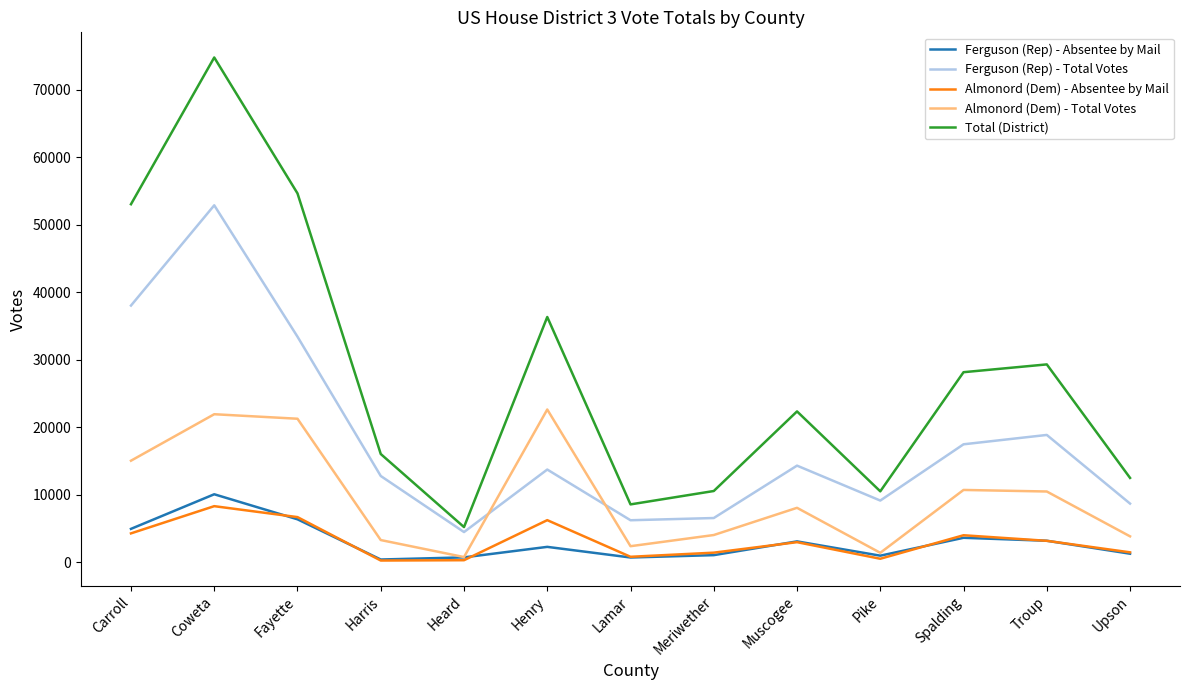

What is the total value across all series at Harris?

32618